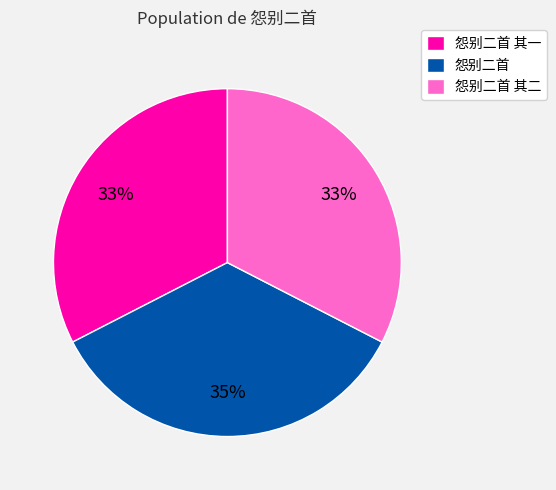

Which slice is the largest?

怨别二首